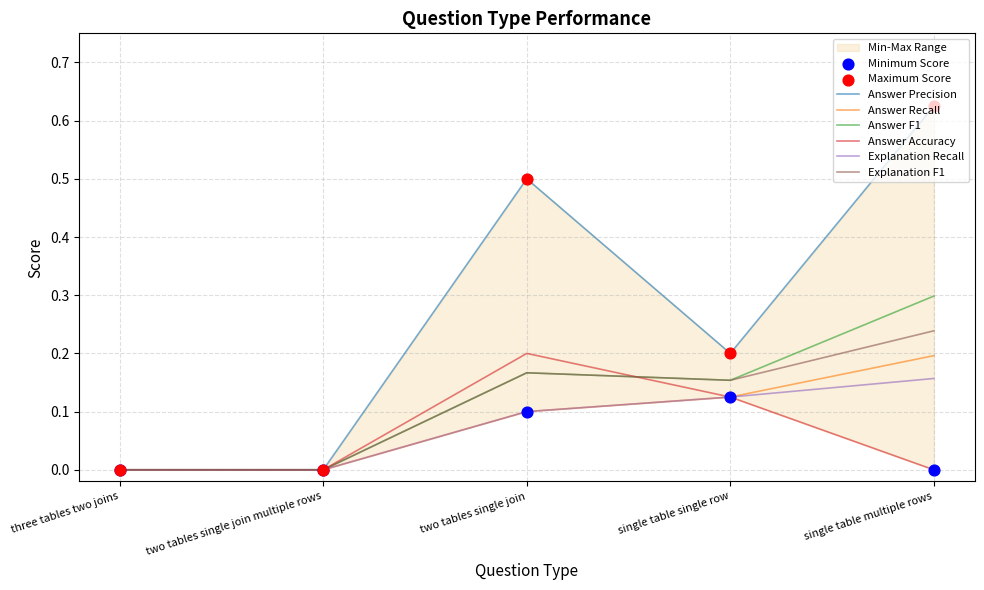

Is the value of Explanation Recall at two tables single join greater than the value of Answer F1 at two tables single join multiple rows?

Yes